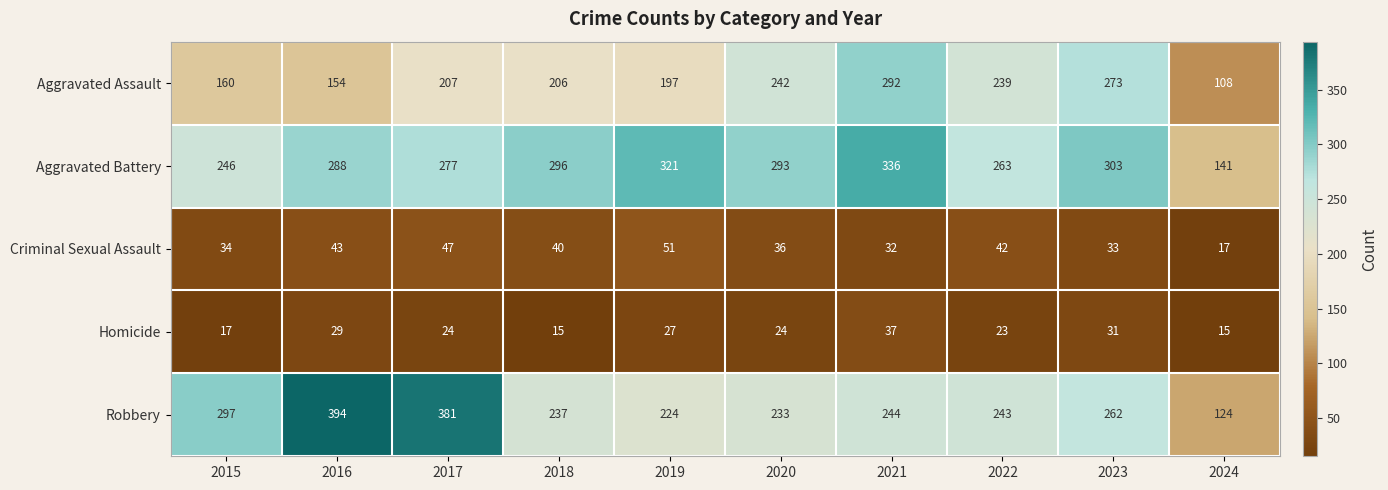

What is the total value across all series at 2018?

794